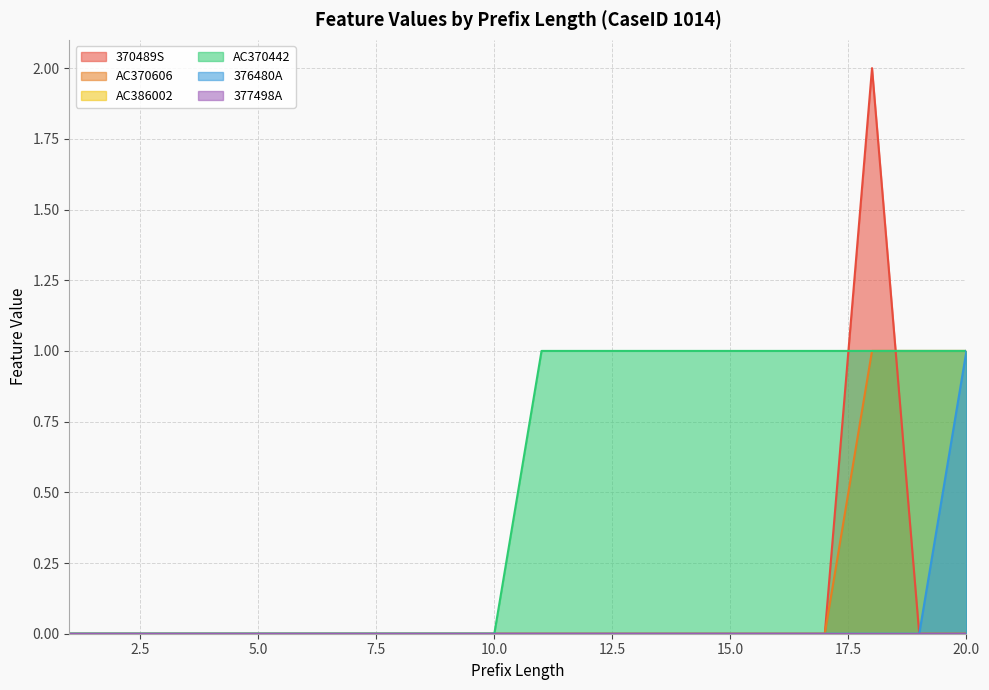

What is the sum of all AC370442 values?

10